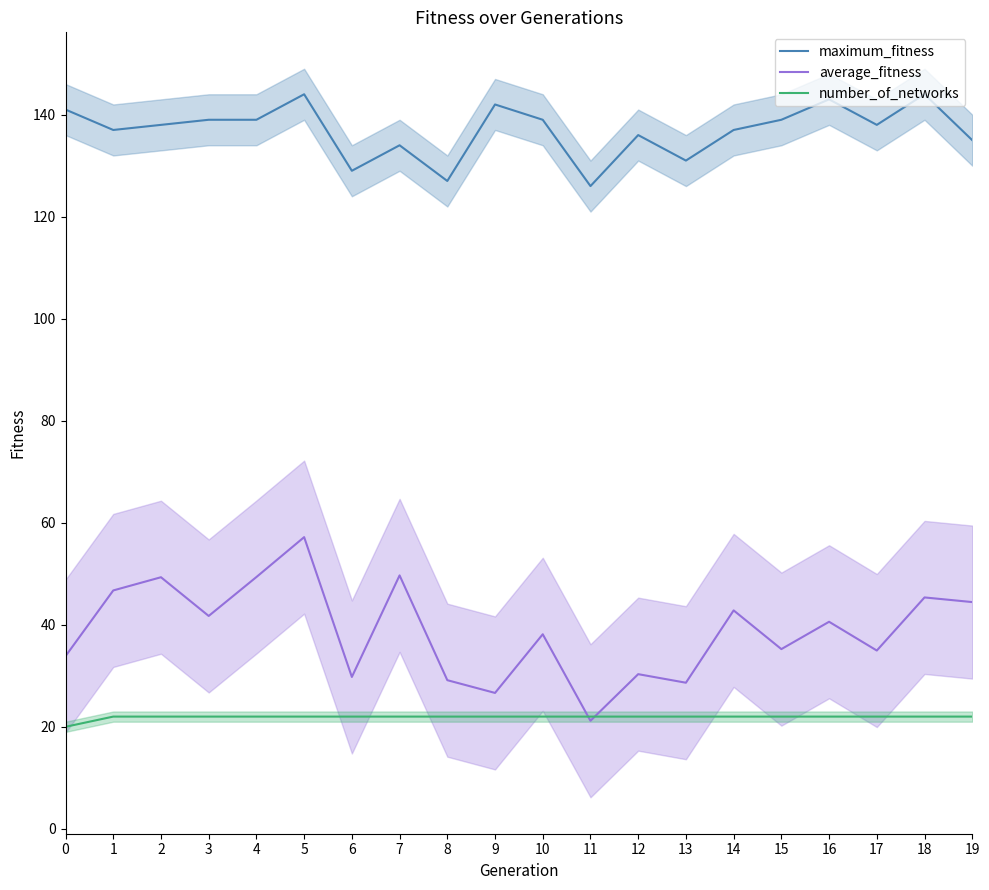

What is the greatest value displayed?

144.0